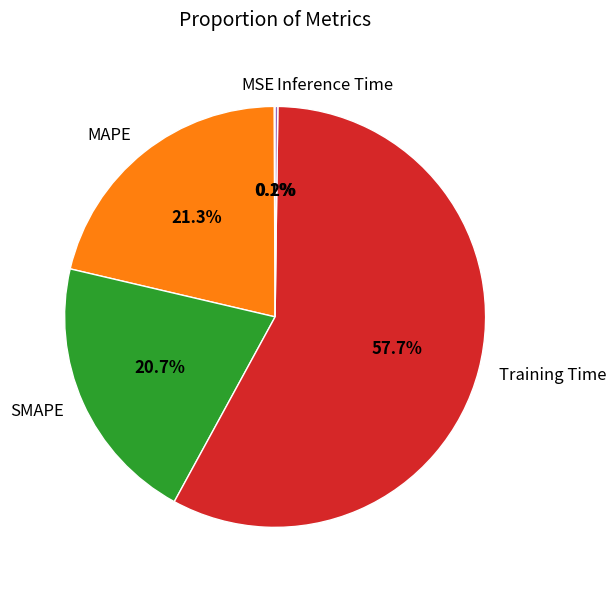

Which category has the biggest portion of the pie?

Training Time